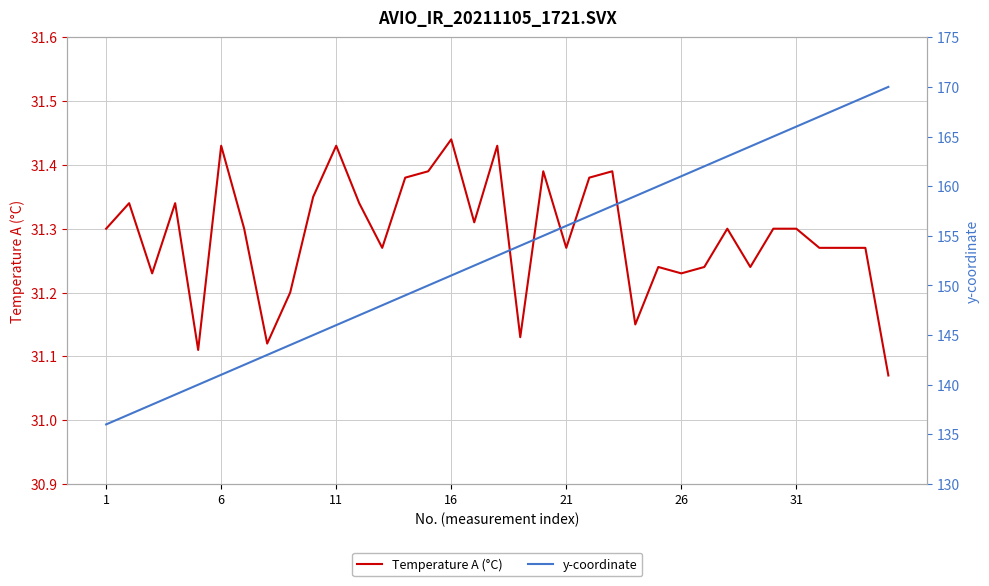

Is it true that Temperature A (°C) equals 11.5 at 1?

False